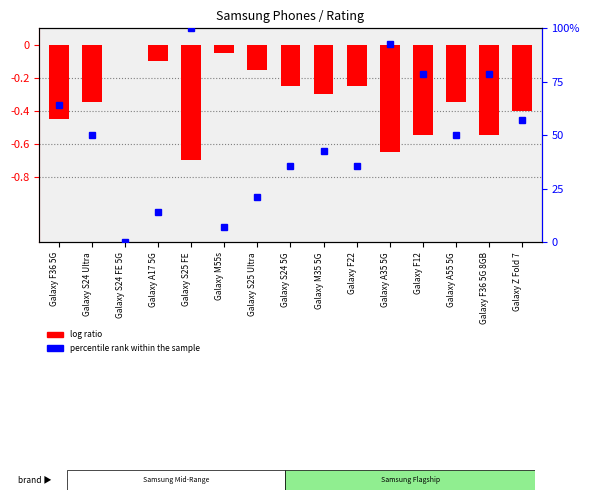

Between Galaxy A55 5G and Galaxy S24 Ultra, which is larger?

Galaxy A55 5G